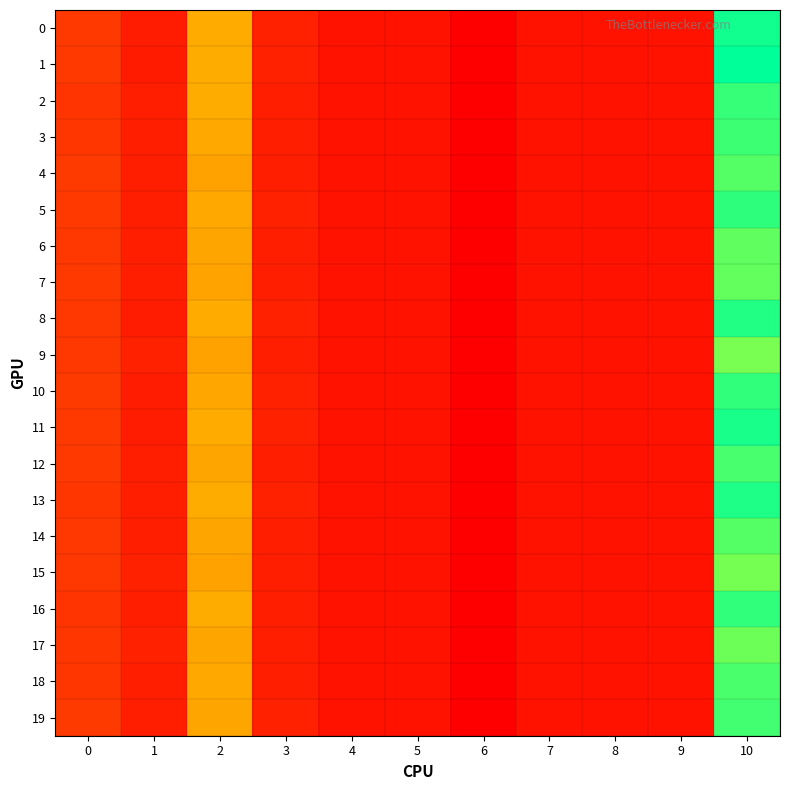

Reading left to right, list all the values displayed in this chart.

0: 0=0.0	1=0.0	2=0.0	3=0.0	4=0.0	5=0.0	6=-0.0	7=0.0	8=0.0	9=0.0	10=0.1
1: 0=0.0	1=0.0	2=0.0	3=0.0	4=0.0	5=0.0	6=-0.0	7=0.0	8=0.0	9=0.0	10=0.1
2: 0=0.0	1=0.0	2=0.0	3=0.0	4=0.0	5=0.0	6=-0.0	7=0.0	8=0.0	9=0.0	10=0.1
3: 0=0.0	1=0.0	2=0.0	3=0.0	4=0.0	5=0.0	6=-0.0	7=0.0	8=0.0	9=0.0	10=0.1
4: 0=0.0	1=0.0	2=0.0	3=0.0	4=0.0	5=0.0	6=-0.0	7=0.0	8=0.0	9=0.0	10=0.1
5: 0=0.0	1=0.0	2=0.0	3=0.0	4=0.0	5=0.0	6=-0.0	7=0.0	8=0.0	9=0.0	10=0.1
6: 0=0.0	1=0.0	2=0.0	3=0.0	4=0.0	5=0.0	6=-0.0	7=0.0	8=0.0	9=0.0	10=0.1
7: 0=0.0	1=0.0	2=0.0	3=0.0	4=0.0	5=0.0	6=-0.0	7=0.0	8=0.0	9=0.0	10=0.1
8: 0=0.0	1=0.0	2=0.0	3=0.0	4=0.0	5=0.0	6=-0.0	7=0.0	8=0.0	9=0.0	10=0.1
9: 0=0.0	1=0.0	2=0.0	3=0.0	4=0.0	5=0.0	6=-0.0	7=0.0	8=0.0	9=0.0	10=0.1
10: 0=0.0	1=0.0	2=0.0	3=0.0	4=0.0	5=0.0	6=-0.0	7=0.0	8=0.0	9=0.0	10=0.1
11: 0=0.0	1=0.0	2=0.0	3=0.0	4=0.0	5=0.0	6=-0.0	7=0.0	8=0.0	9=0.0	10=0.1
12: 0=0.0	1=0.0	2=0.0	3=0.0	4=0.0	5=0.0	6=-0.0	7=0.0	8=0.0	9=0.0	10=0.1
13: 0=0.0	1=0.0	2=0.0	3=0.0	4=0.0	5=0.0	6=-0.0	7=0.0	8=0.0	9=0.0	10=0.1
14: 0=0.0	1=0.0	2=0.0	3=0.0	4=0.0	5=0.0	6=-0.0	7=0.0	8=0.0	9=0.0	10=0.1
15: 0=0.0	1=0.0	2=0.0	3=0.0	4=0.0	5=0.0	6=-0.0	7=0.0	8=0.0	9=0.0	10=0.1
16: 0=0.0	1=0.0	2=0.0	3=0.0	4=0.0	5=0.0	6=-0.0	7=0.0	8=0.0	9=0.0	10=0.1
17: 0=0.0	1=0.0	2=0.0	3=0.0	4=0.0	5=0.0	6=-0.0	7=0.0	8=0.0	9=0.0	10=0.1
18: 0=0.0	1=0.0	2=0.0	3=0.0	4=0.0	5=0.0	6=-0.0	7=0.0	8=0.0	9=0.0	10=0.1
19: 0=0.0	1=0.0	2=0.0	3=0.0	4=0.0	5=0.0	6=-0.0	7=0.0	8=0.0	9=0.0	10=0.1